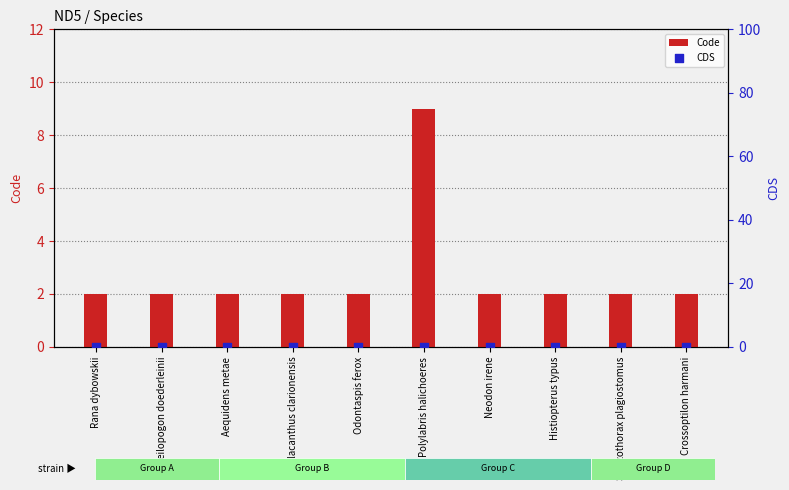

What is the total value across all series at Histiopterus typus?

2